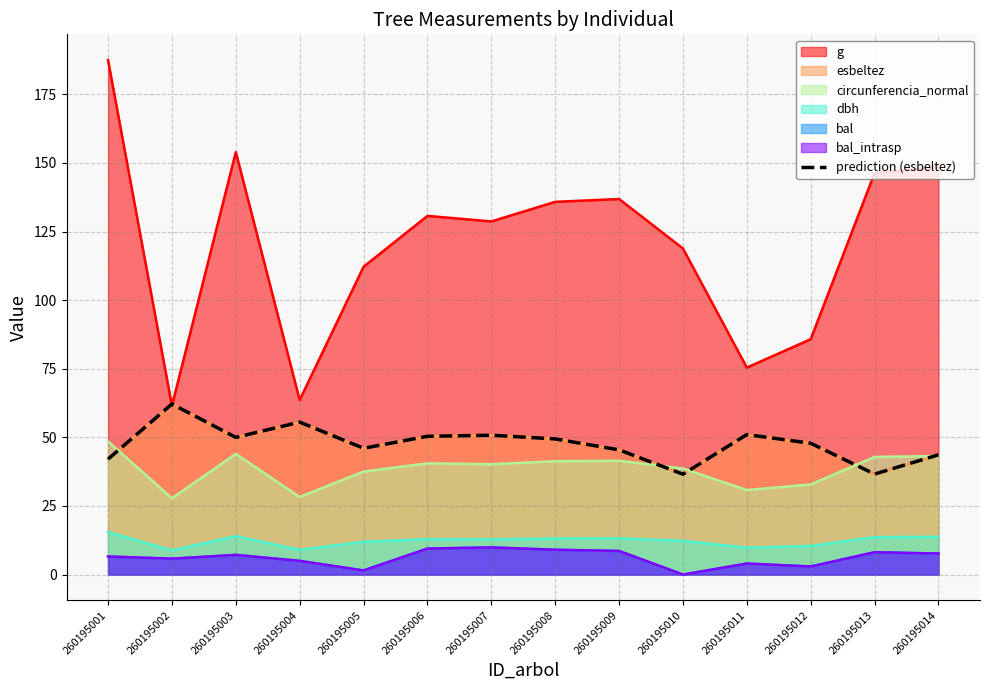

Which has a higher value, 260195005 or 260195010?

260195005